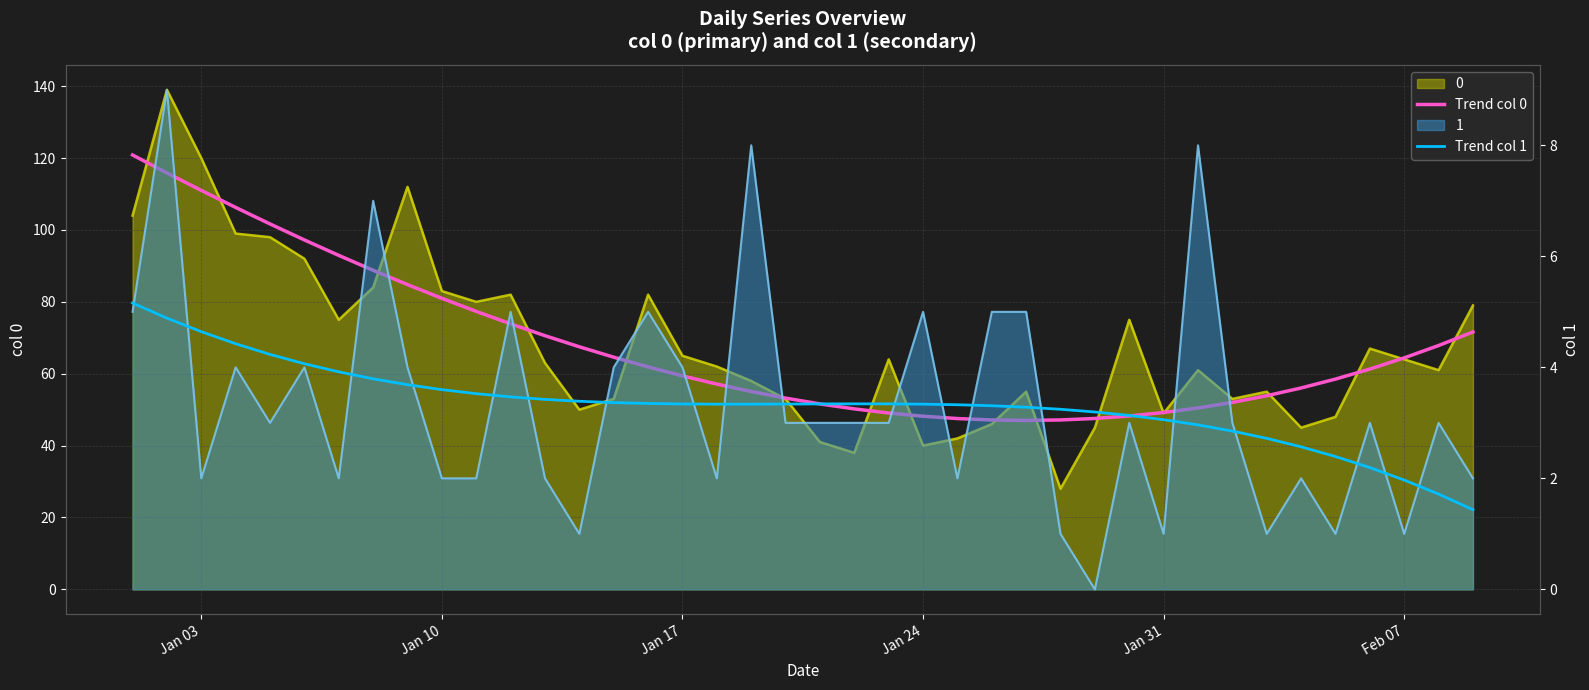

What is the maximum value for Trend col 1?

5.2